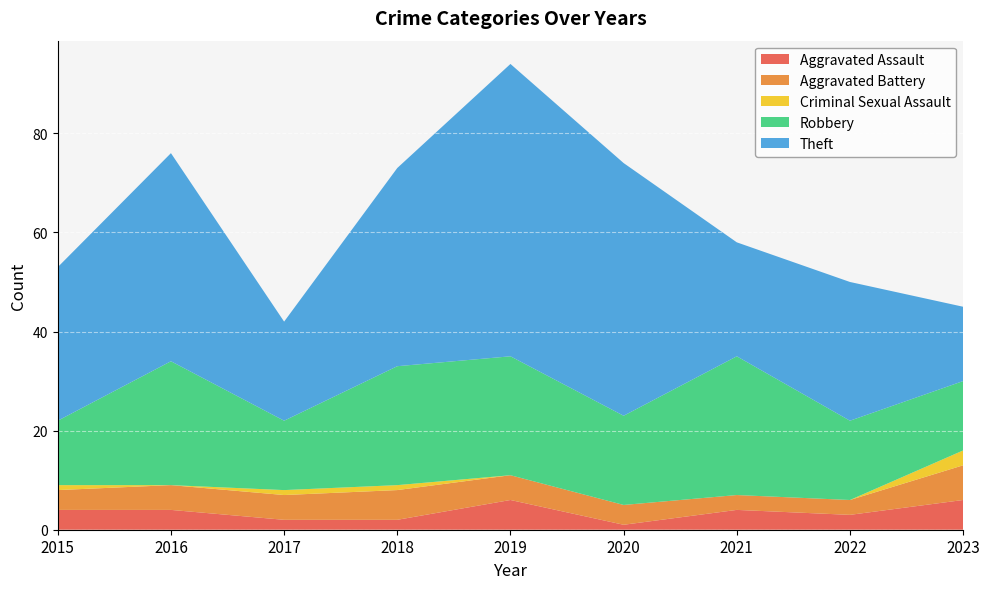

Reading left to right, extract all data points from this chart.

Aggravated Assault: 2015=4	2016=4	2017=2	2018=2	2019=6	2020=1	2021=4	2022=3	2023=6
Aggravated Battery: 2015=4	2016=5	2017=5	2018=6	2019=5	2020=4	2021=3	2022=3	2023=7
Criminal Sexual Assault: 2015=1	2016=0	2017=1	2018=1	2019=0	2020=0	2021=0	2022=0	2023=3
Robbery: 2015=13	2016=25	2017=14	2018=24	2019=24	2020=18	2021=28	2022=16	2023=14
Theft: 2015=31	2016=42	2017=20	2018=40	2019=59	2020=51	2021=23	2022=28	2023=15